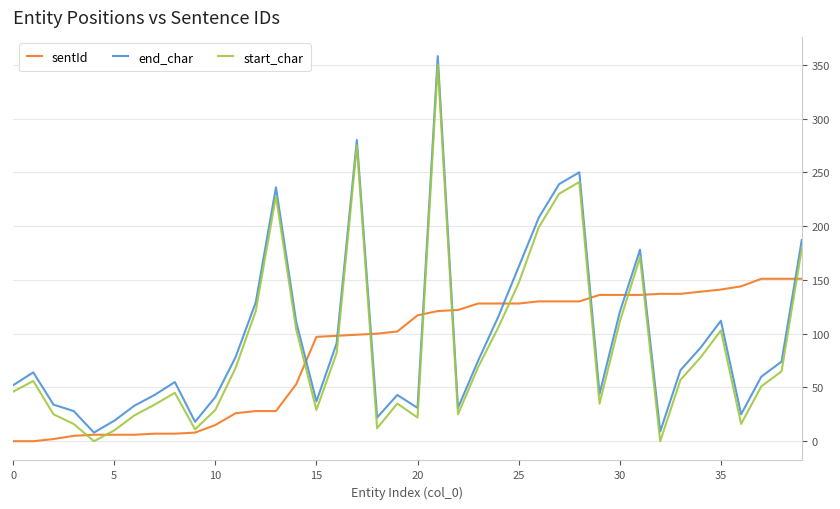

What is the minimum value for end_char?

8